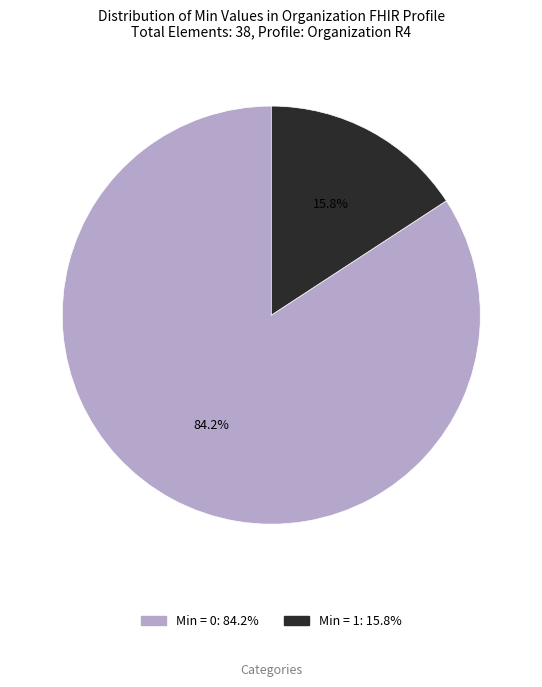

Is there a majority slice in this chart?

Yes